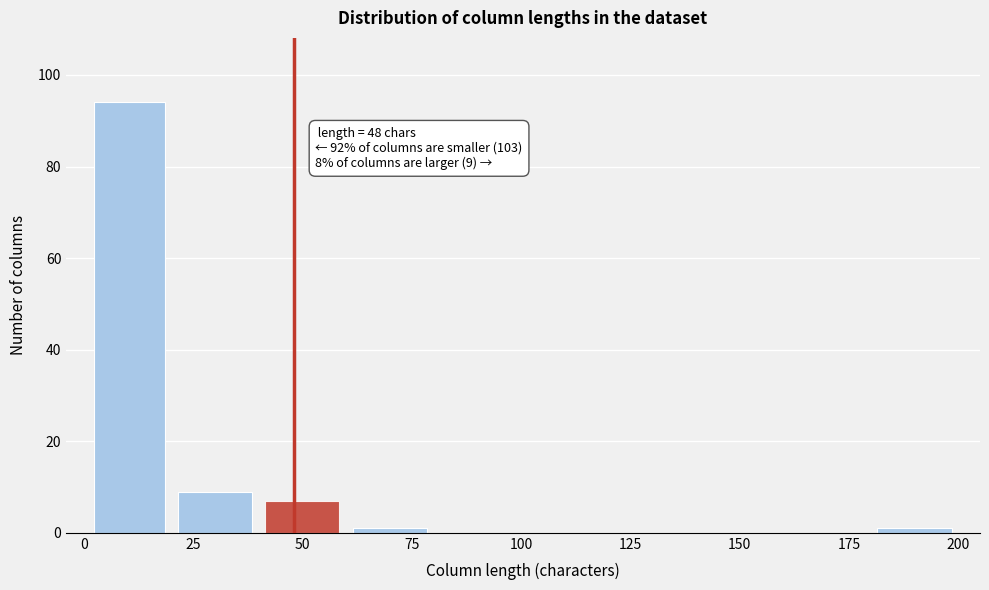

Around what value on the x-axis is the tallest bar? Give the approximate position of its centre, as read against the axis.

10